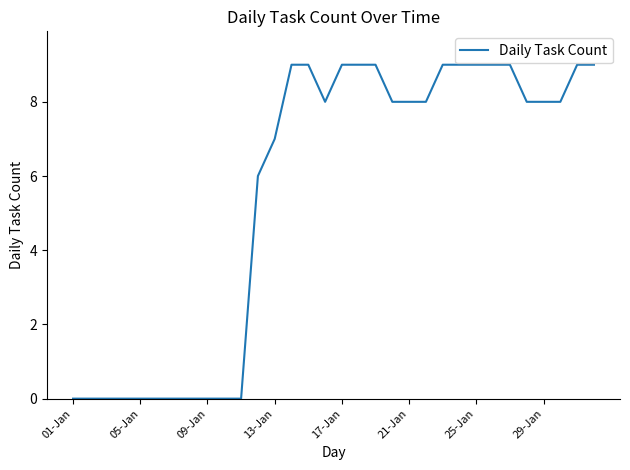

What is the maximum value shown in the chart?

9